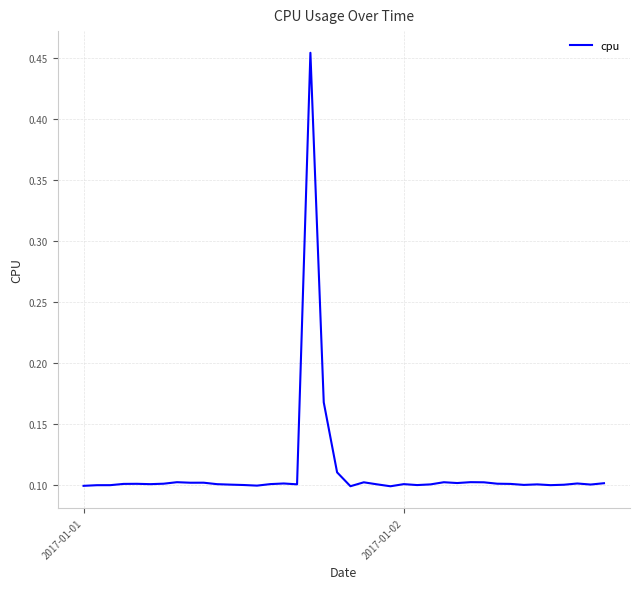

What is the difference between the maximum and minimum values?

0.4